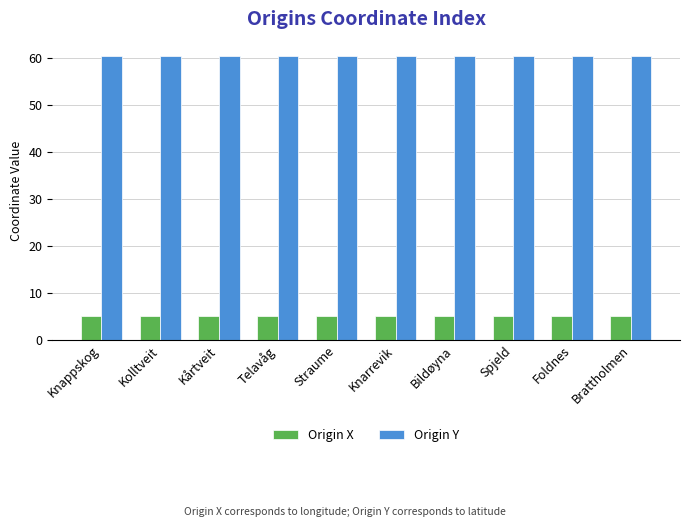

Rank the series at Telavåg from highest to lowest value.

Origin Y, Origin X